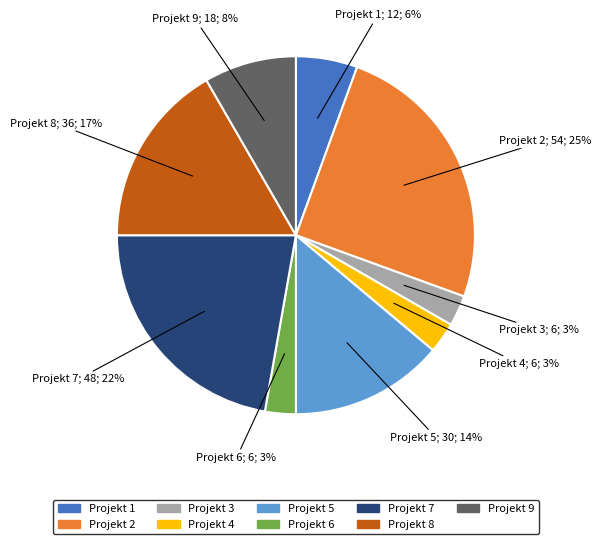

Approximately how many times larger is the value at Projekt 2 compared to Projekt 5?

1.8